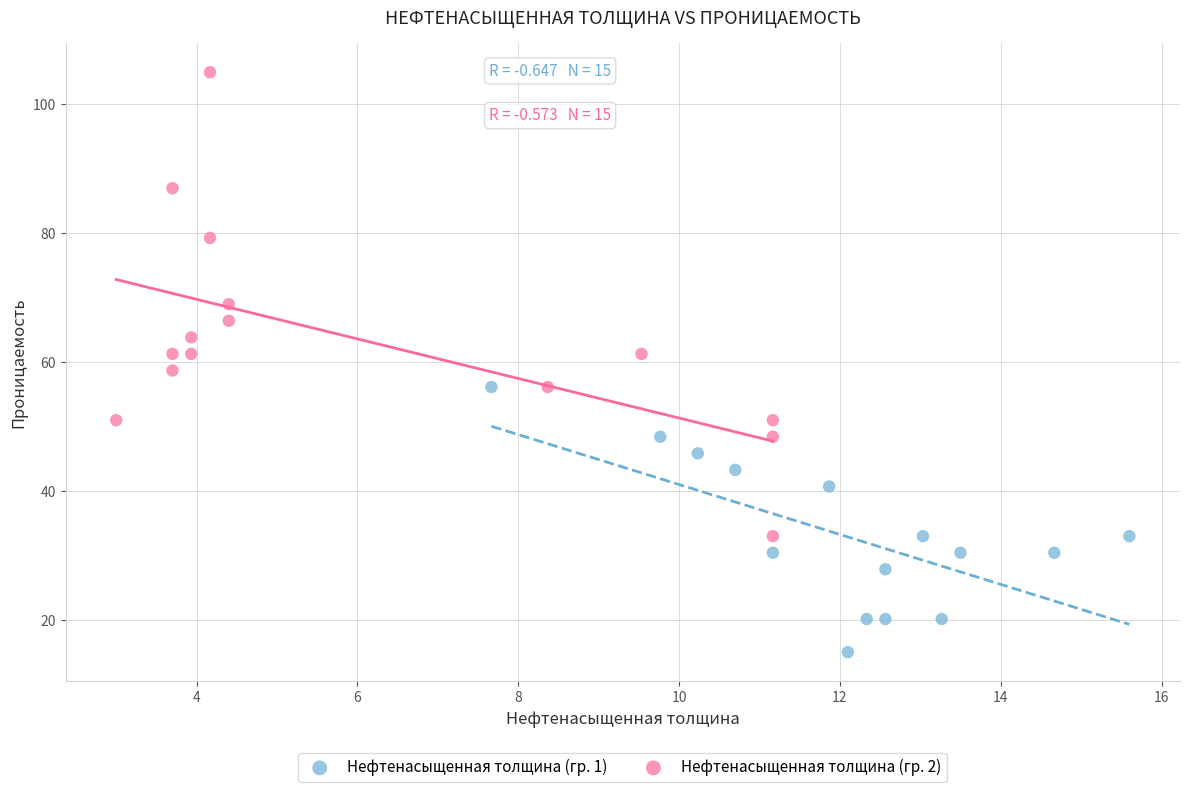

Which series has the widest spread of Y values?

Нефтенасыщенная толщина (гр. 2)